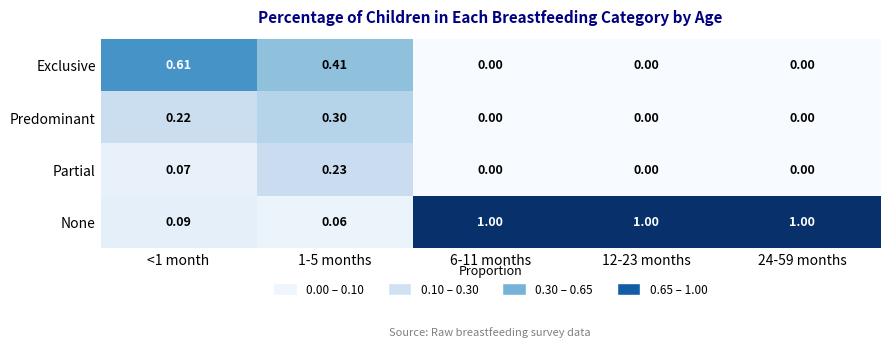

Which series has the largest total across all categories?

None